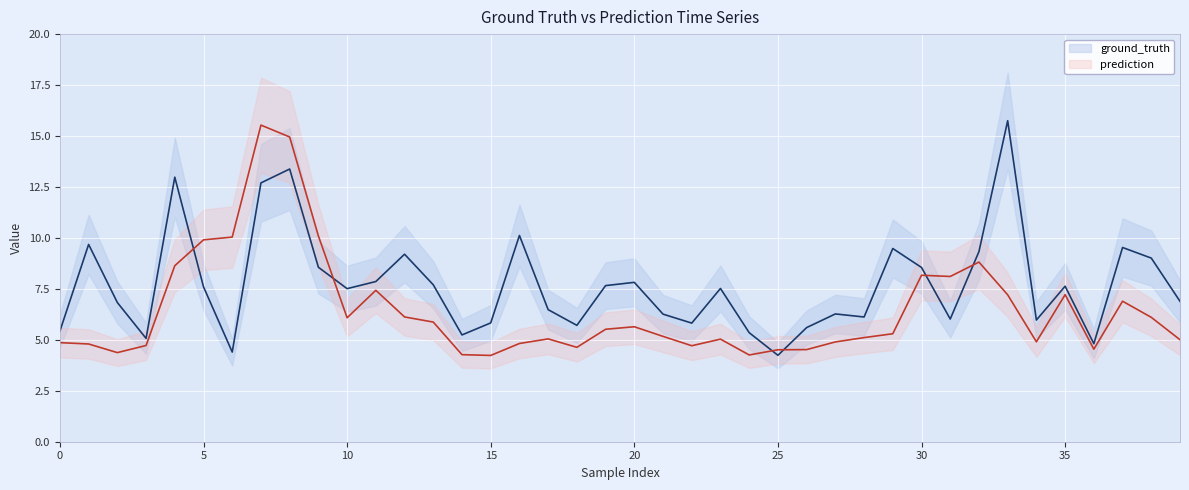

Between 16 and 13, which is larger?

16